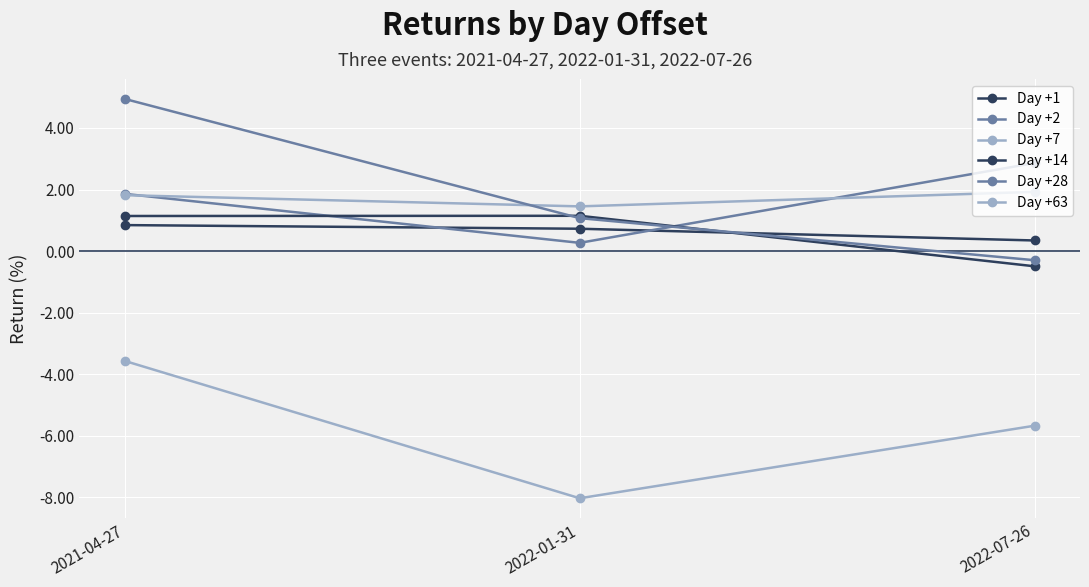

What is the value of the Day +63 point at the 1st from the left?

-3.6